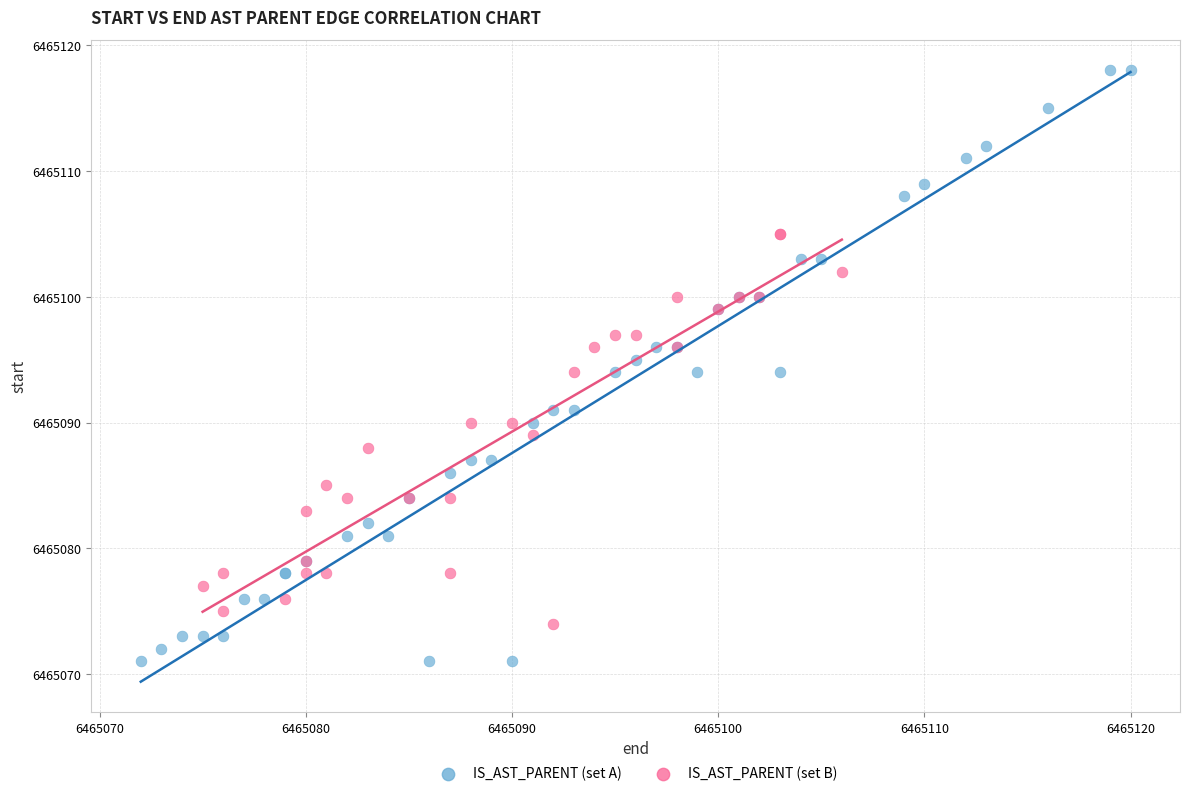

Which series contains the lowest Y value?

IS_AST_PARENT (set A)